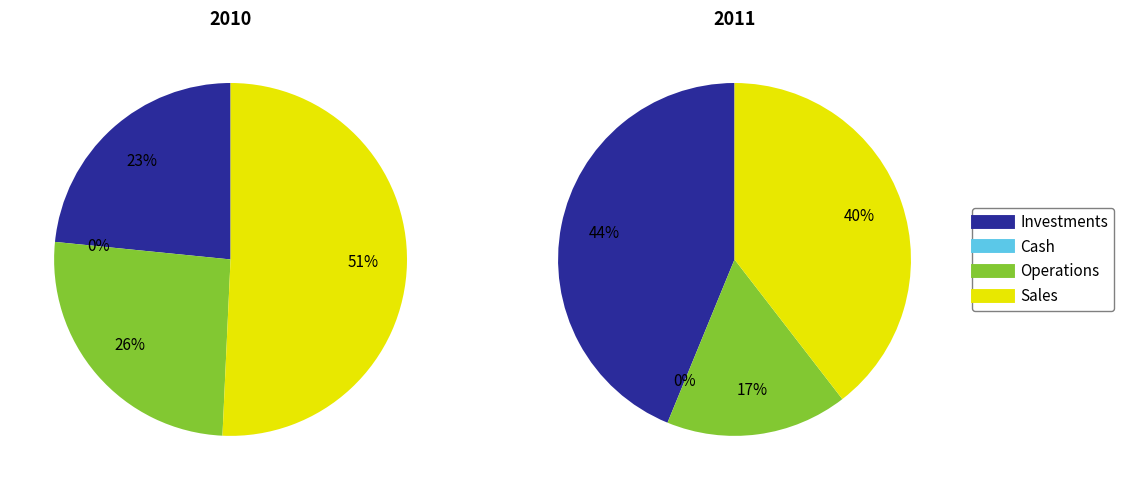

Do 4 and 3 together represent more than half of the pie?

No